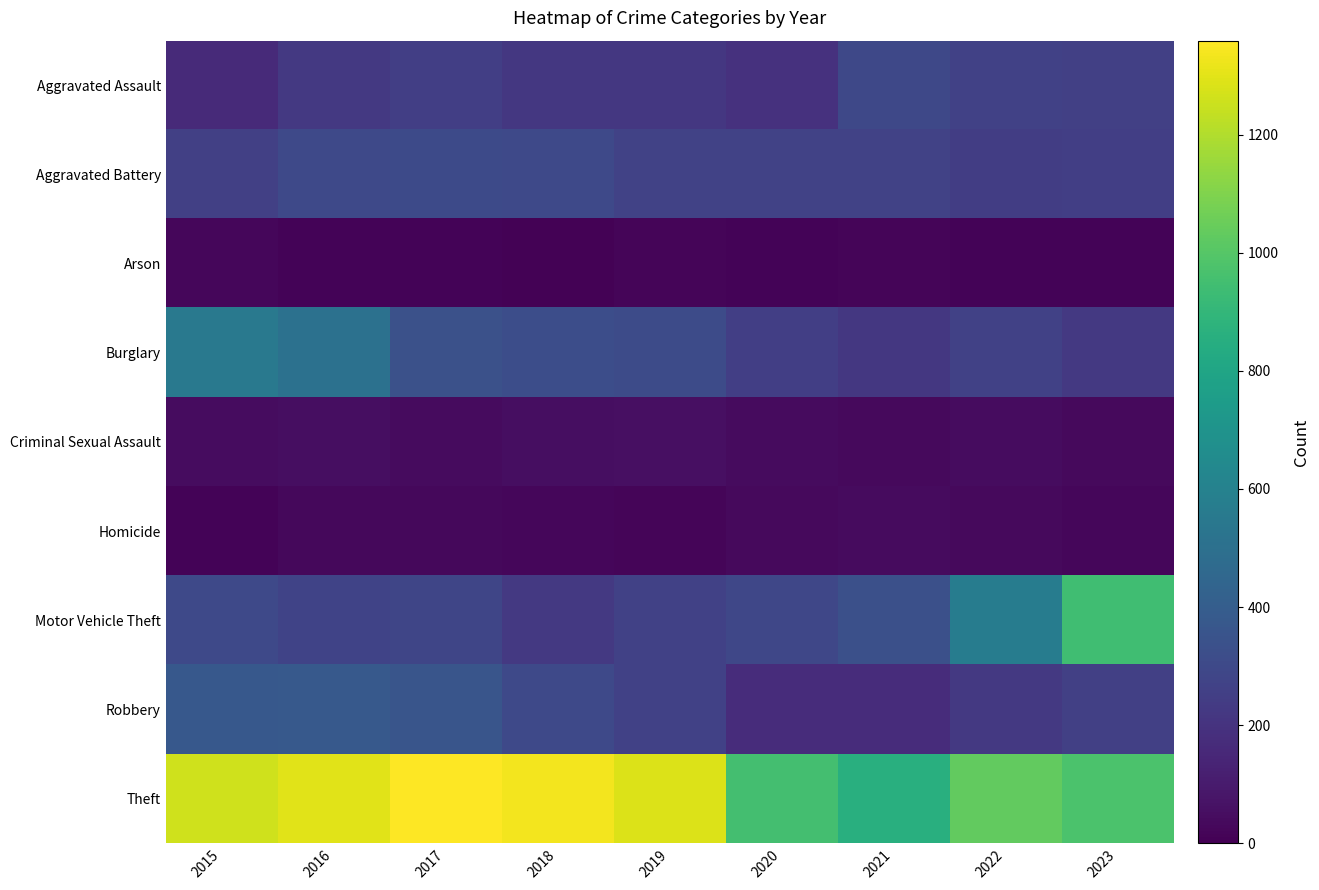

Which category has the lowest value across all series?

2018